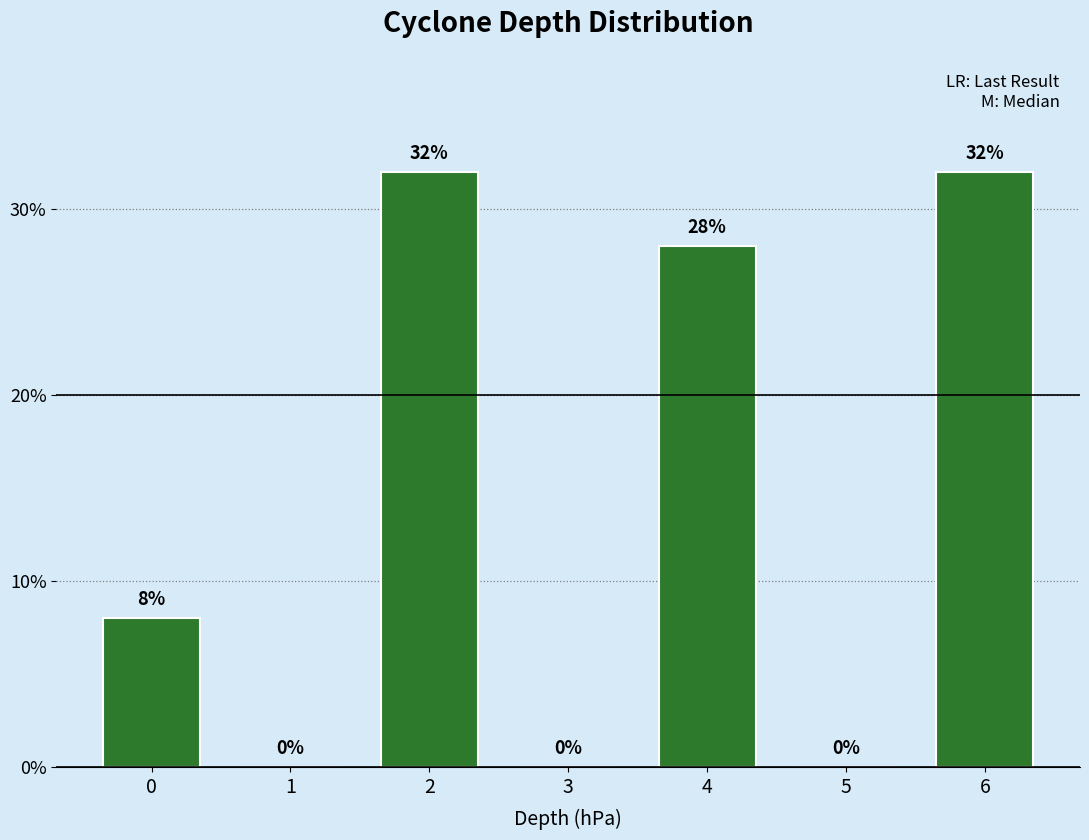

Reading left to right, what are all the values shown in this chart?

0=8.0	1=0.0	2=32.0	3=0.0	4=28.0	5=0.0	6=32.0